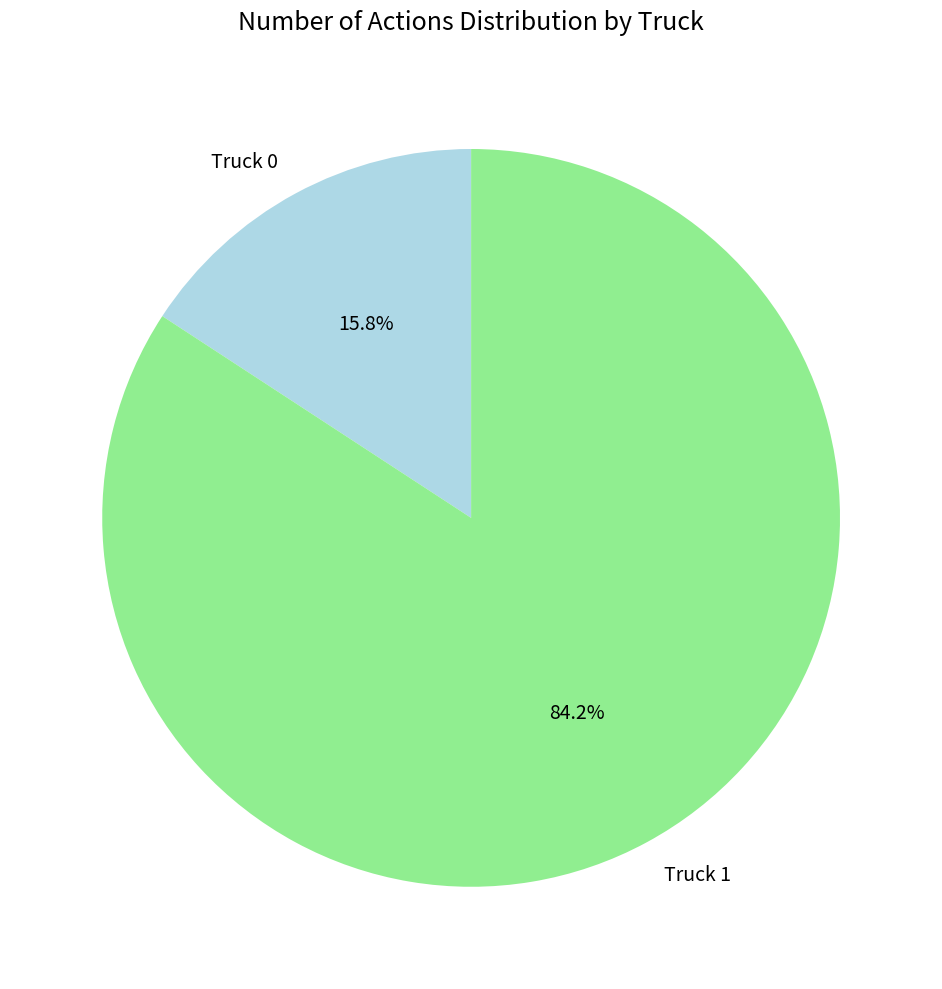

To the nearest percent, what percentage of the pie is Truck 1?

84%